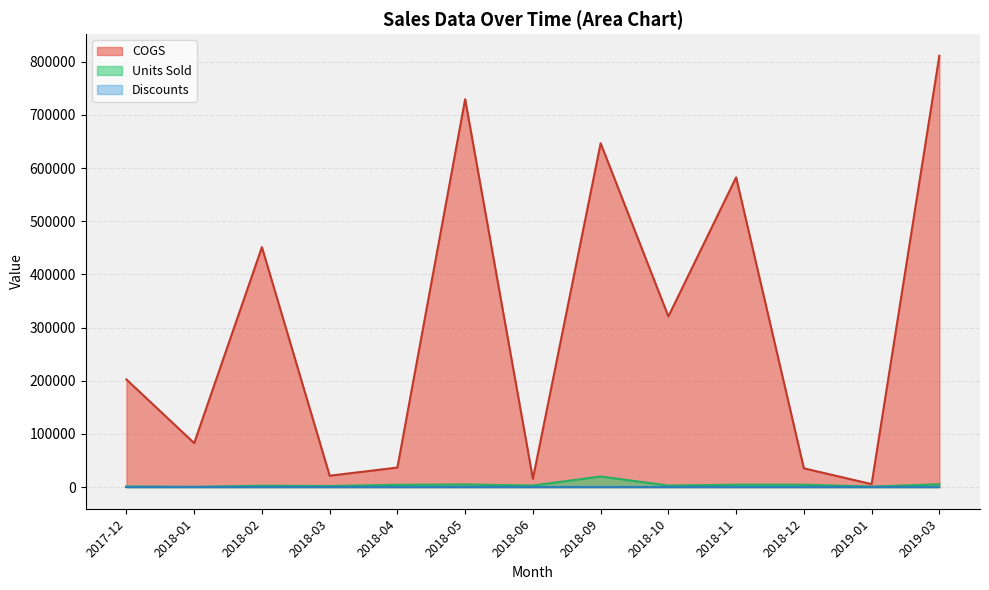

What are all the series names shown in the legend?

COGS, Units Sold, Discounts